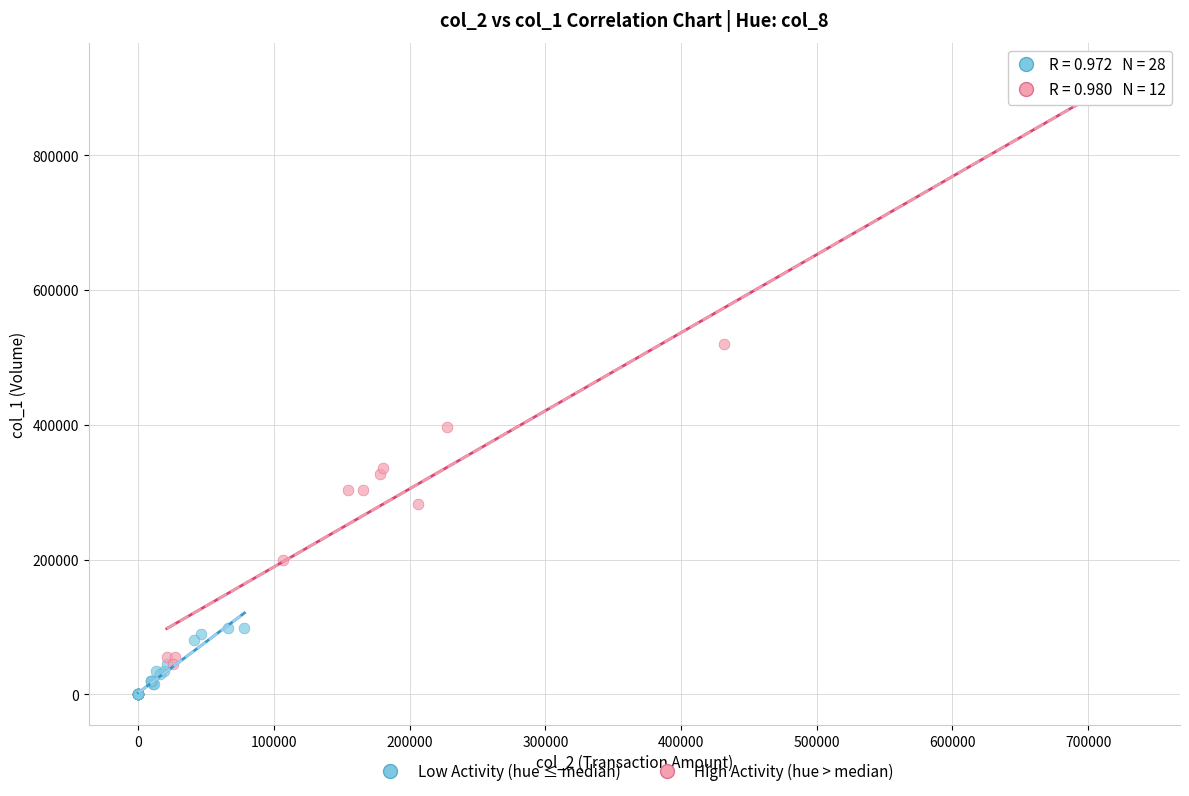

What are all the series names shown in the legend?

Low Activity (hue ≤ median), High Activity (hue > median)